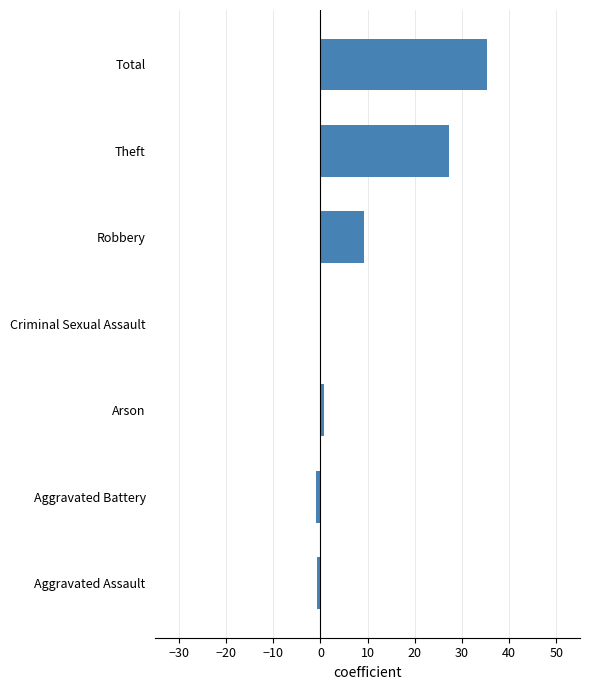

At which label is the value closest to 17?

Robbery